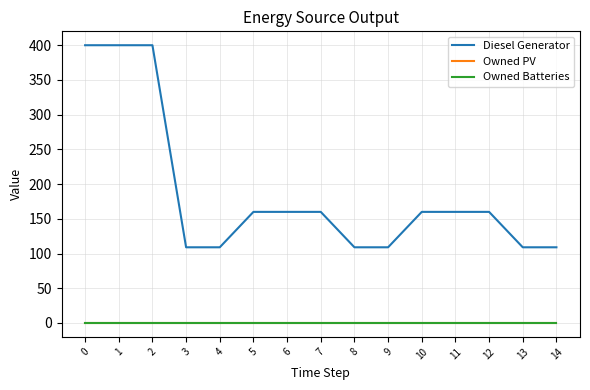

Does the chart have visible grid lines?

Yes